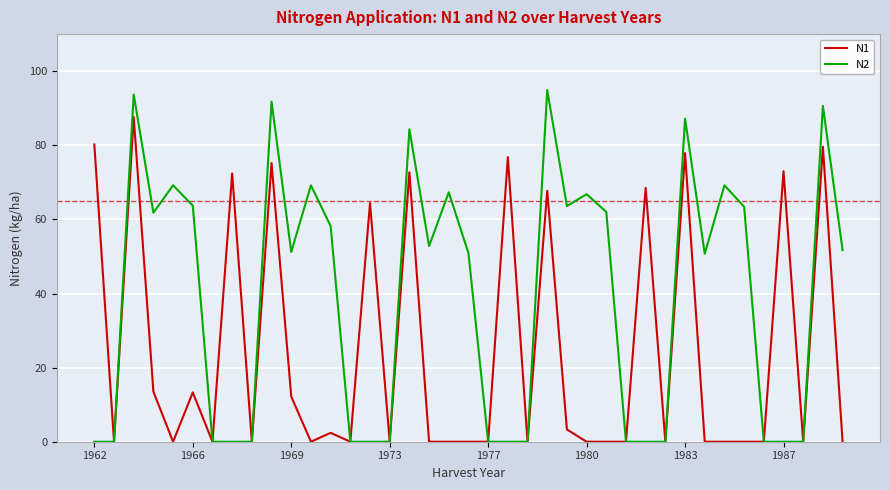

Which series has the largest total across all categories?

N2